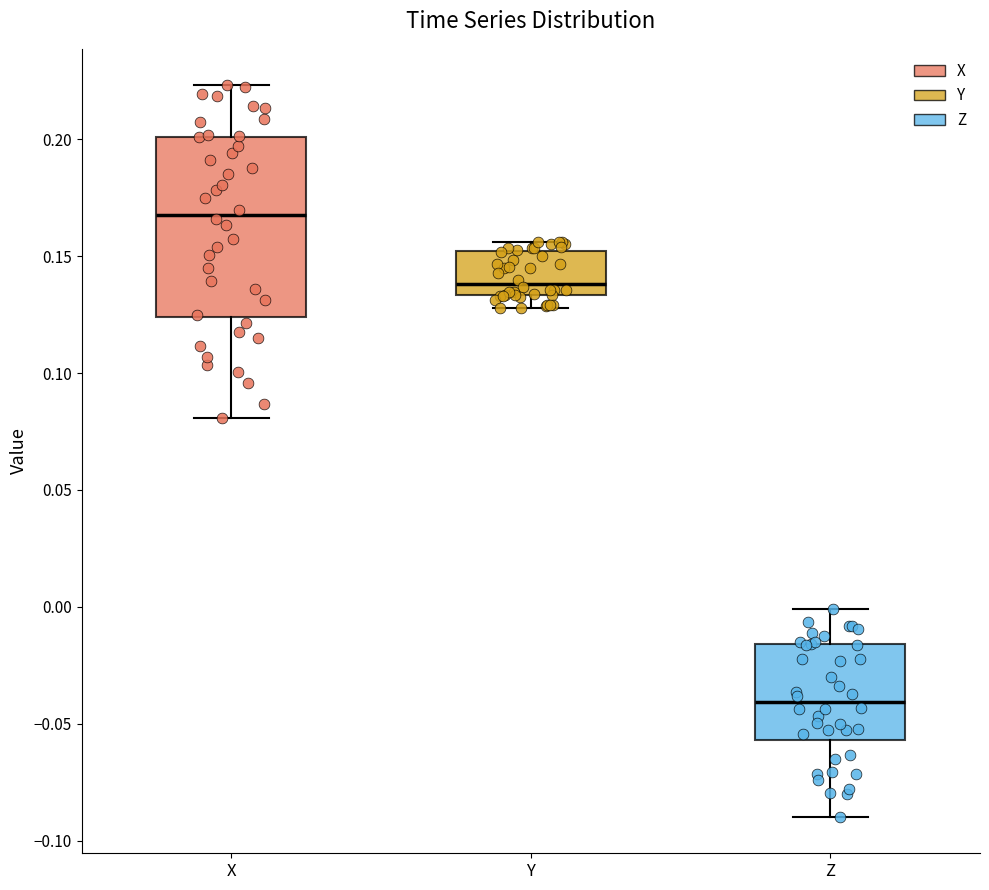

Reading left to right, transcribe this box plot: for each box, give where its median line is, the range the box spans, and where its two whiskers end, as read against the y-axis. The values are not printed on the chart, so give them approximately, as read against the axis.

X: median 0.170, box 0.125 to 0.200, whiskers 0.080 to 0.225
Y: median 0.140, box 0.135 to 0.150, whiskers 0.130 to 0.155
Z: median -0.040, box -0.055 to -0.015, whiskers -0.090 to 0.000